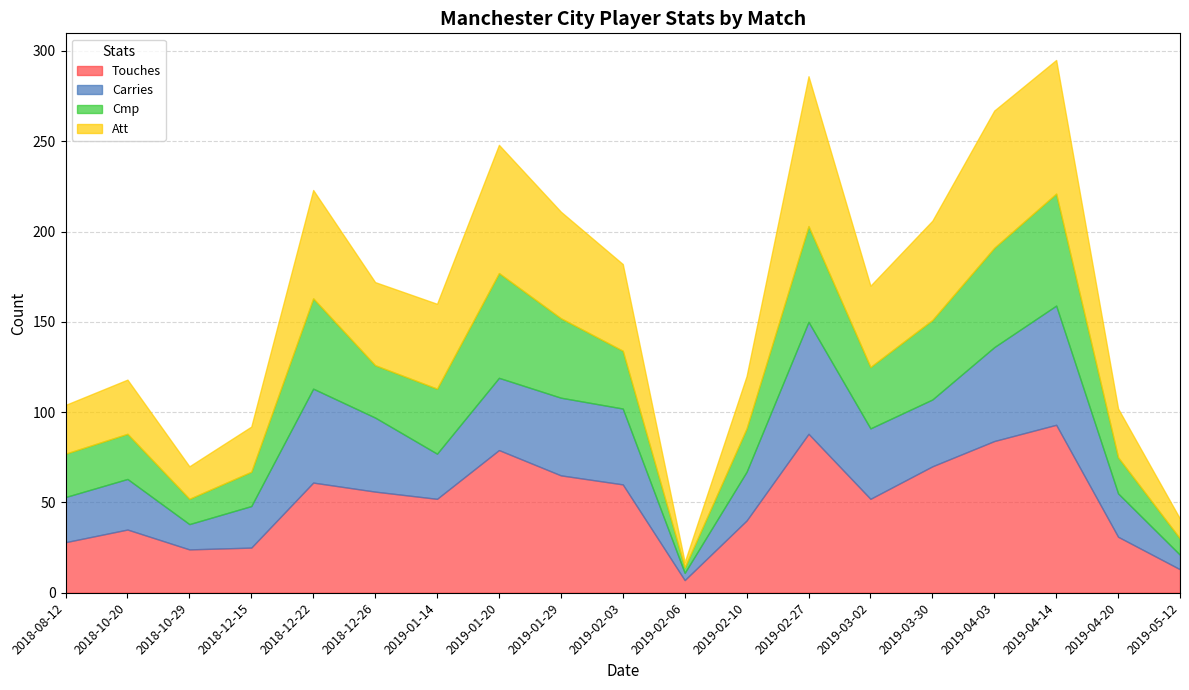

Reading left to right, list all the values displayed in this chart.

Touches: 28	35	24	25	61	56	52	79	65	60	7	40	88	52	70	84	93	31	13
Carries: 25	28	14	23	52	41	25	40	43	42	4	27	62	39	37	52	66	24	8
Cmp: 24	25	14	19	50	29	36	58	44	32	3	24	53	34	44	55	62	20	9
Att: 27	30	18	25	60	46	47	71	59	48	3	29	83	45	55	76	74	27	11